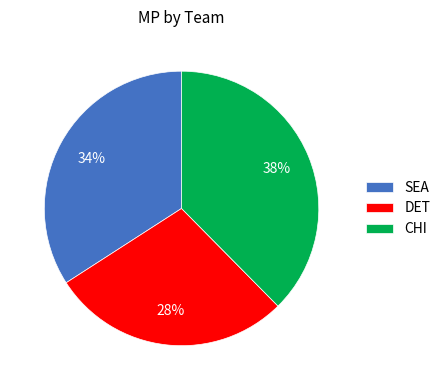

Does any single category account for the majority?

No